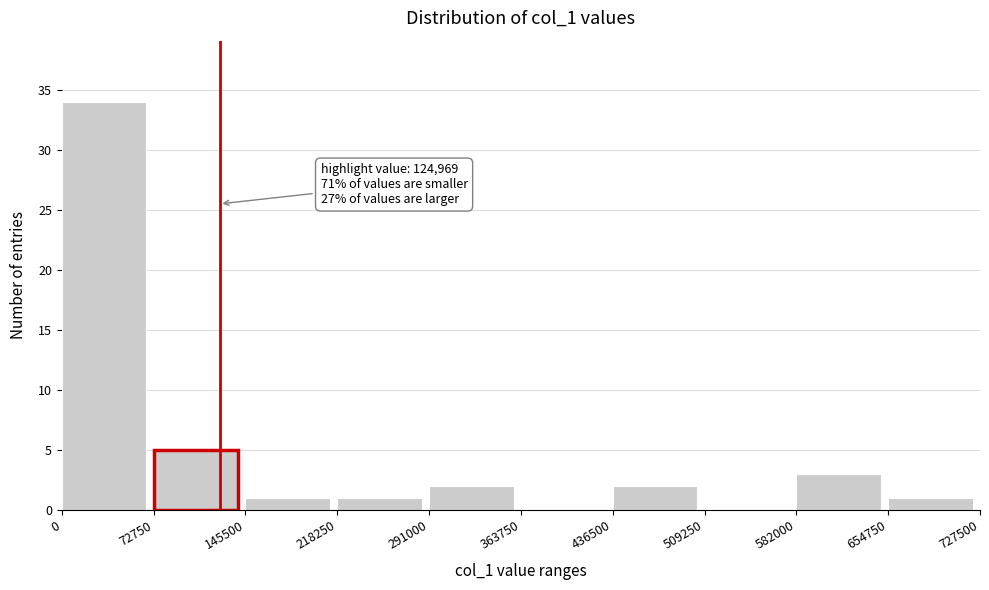

Which range on the x-axis has the tallest bar?

0 to 72750